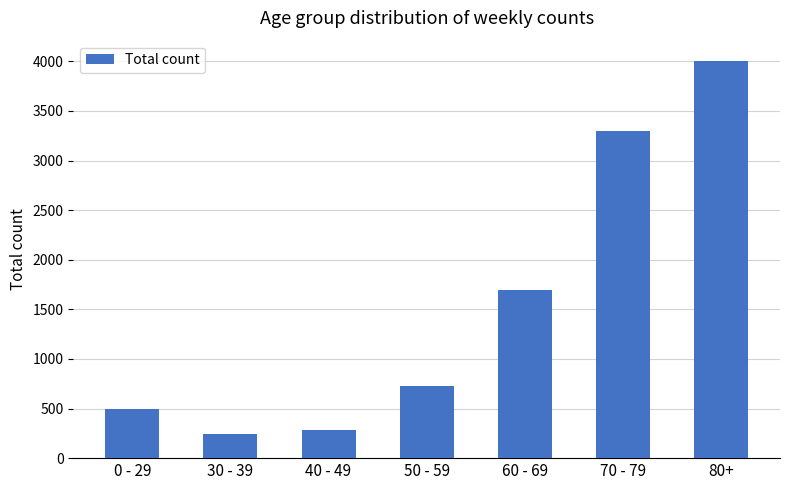

Rank the categories by value from highest to lowest.

80+, 70 - 79, 60 - 69, 50 - 59, 0 - 29, 40 - 49, 30 - 39